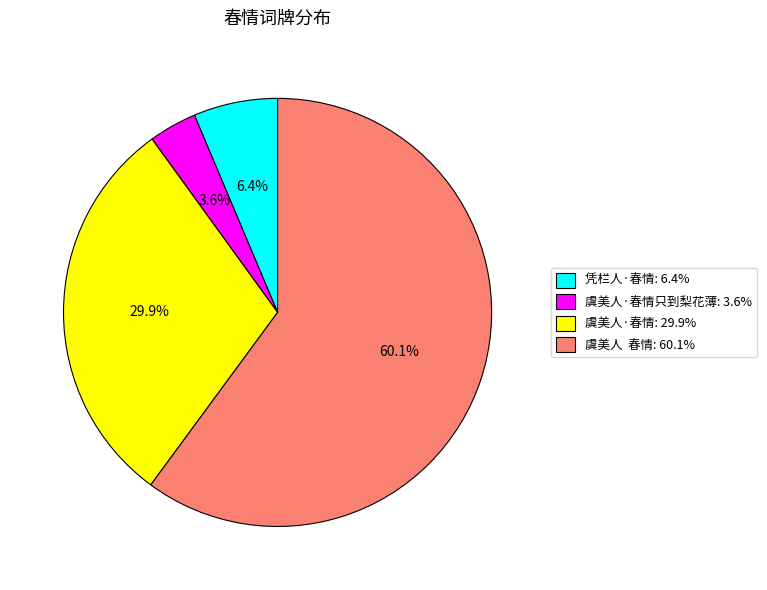

Count the number of slices in the pie.

4